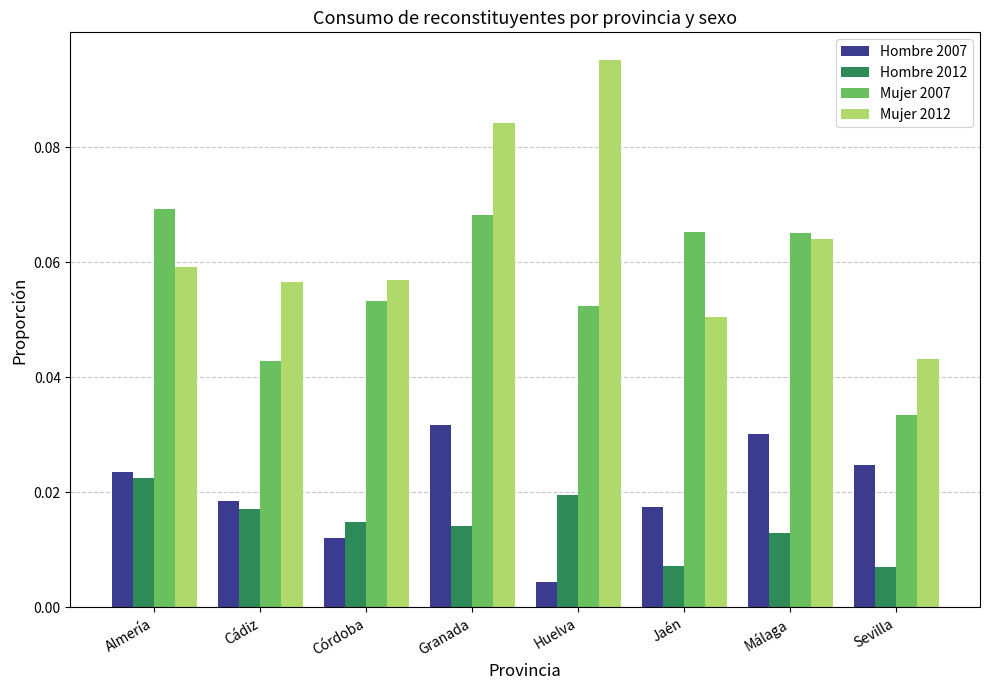

At Huelva, list the series in order from smallest to largest.

Hombre 2007, Hombre 2012, Mujer 2007, Mujer 2012